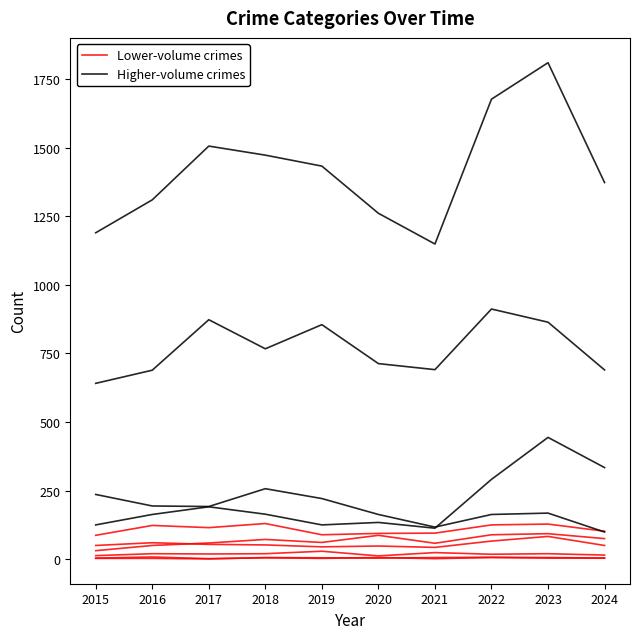

What is the spread (max minus min) of values at 2023?

75